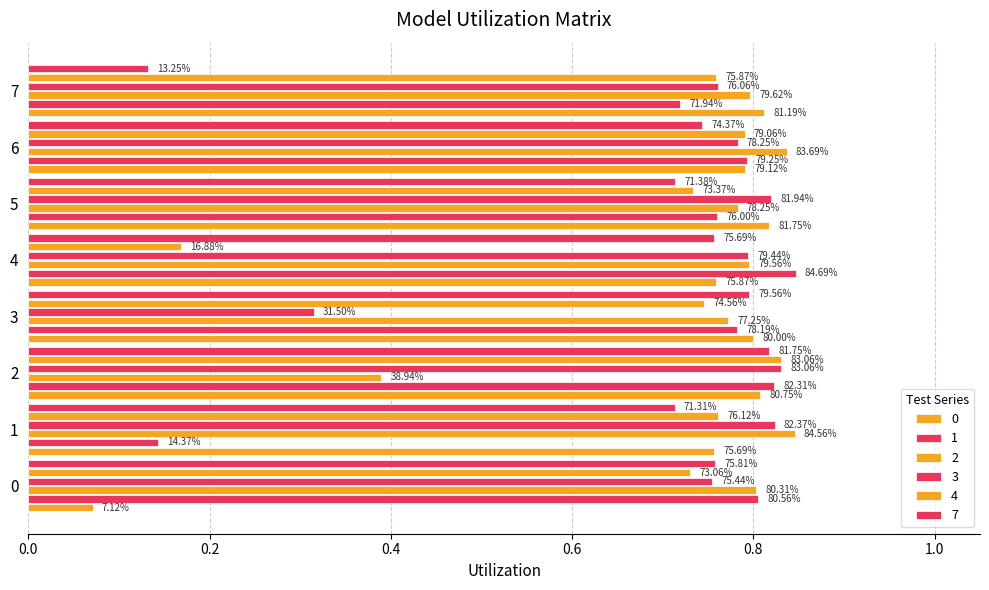

Is it true that 3 equals 0.2 at 4?

False